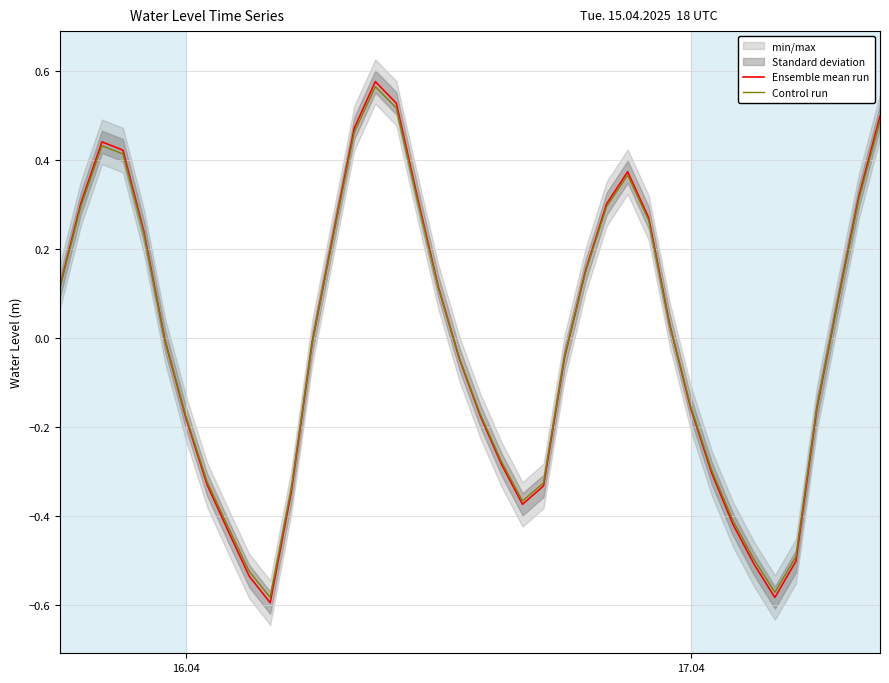

What is the value of the Control run point at the 9th from the left?

-0.4